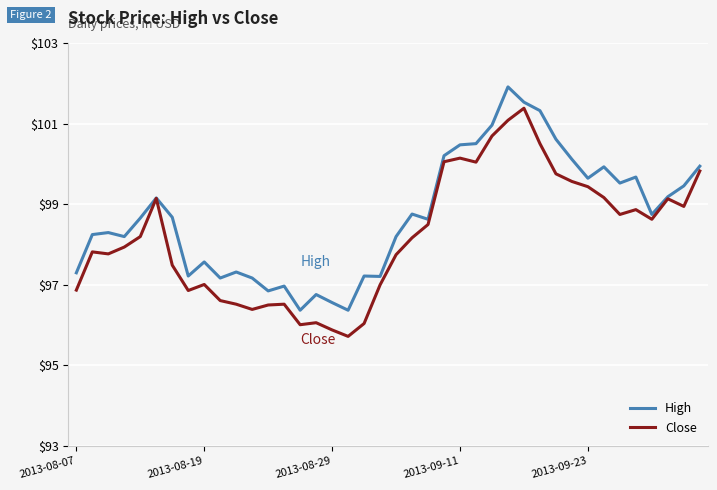

Which series has the largest total across all categories?

High